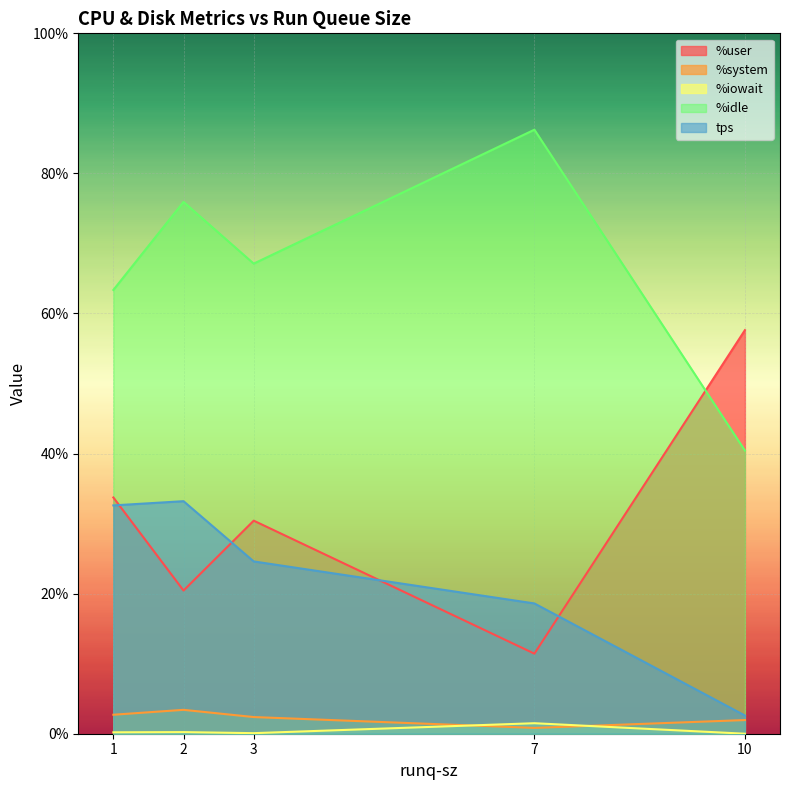

How many lines are shown in the chart?

5